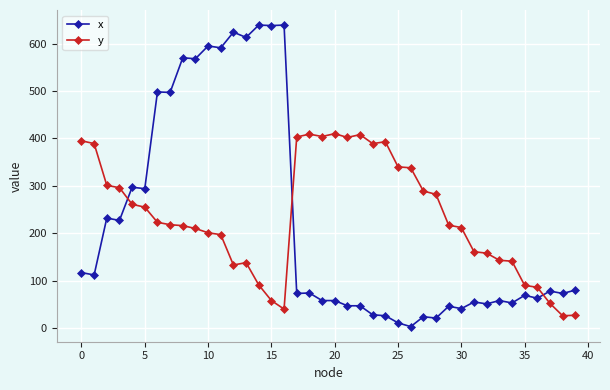

After their last crossing, which series has the higher values: x or y?

x